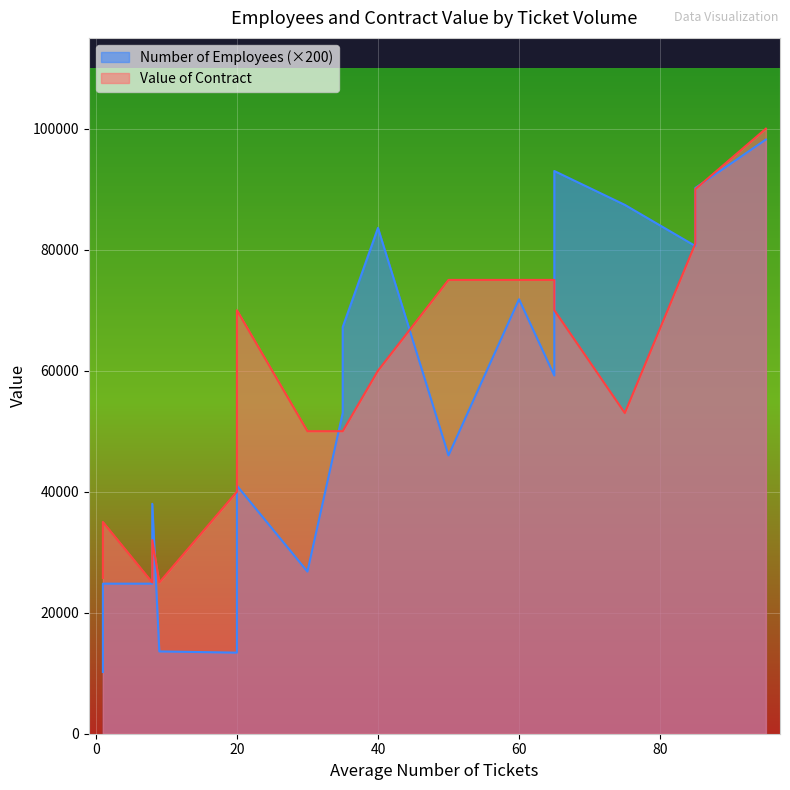

What is the difference between the Number of Employees values at 95 and 50?

52200